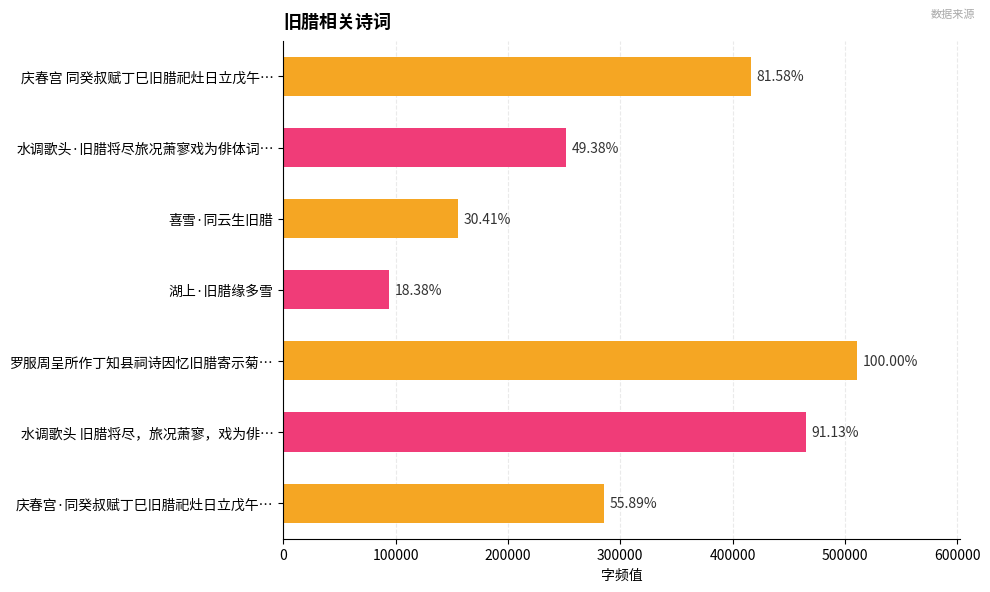

What is the minimum value shown in the chart?

93842